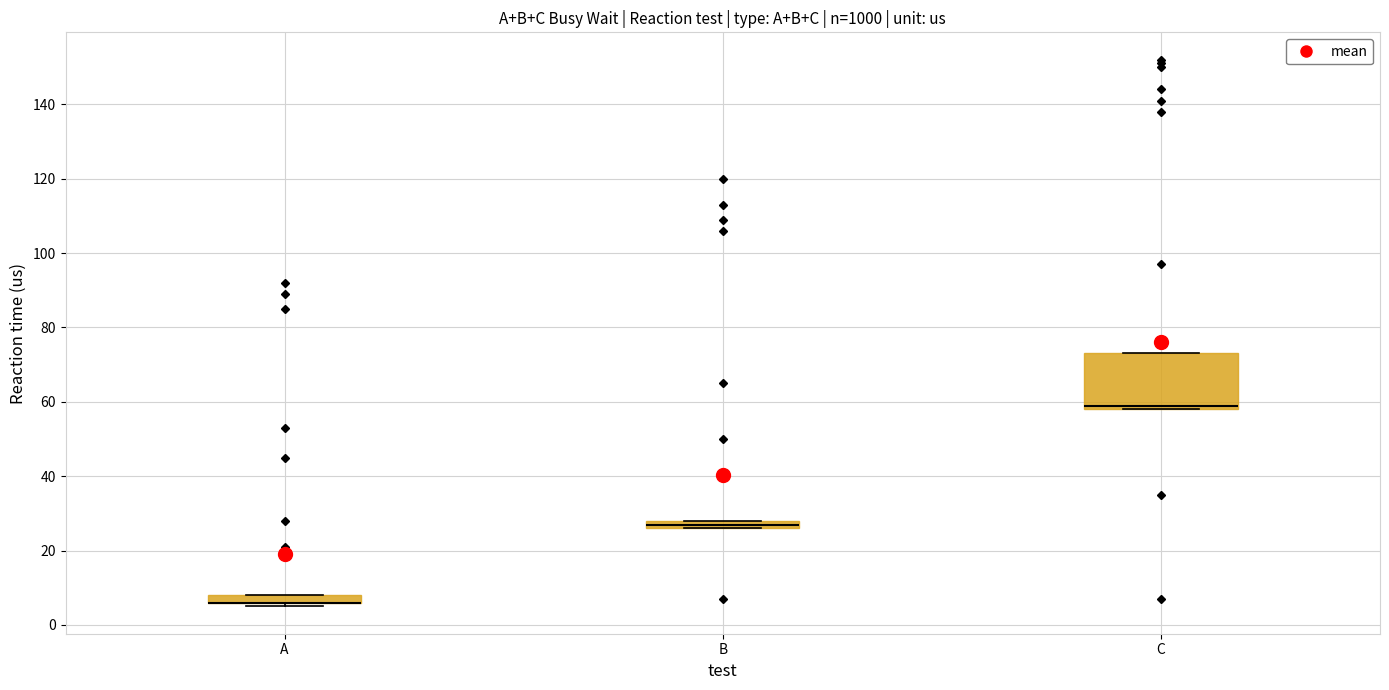

Where is the upper edge of the box for A on the y-axis? The values are not printed on the chart, so give them approximately, as read against the axis.

8